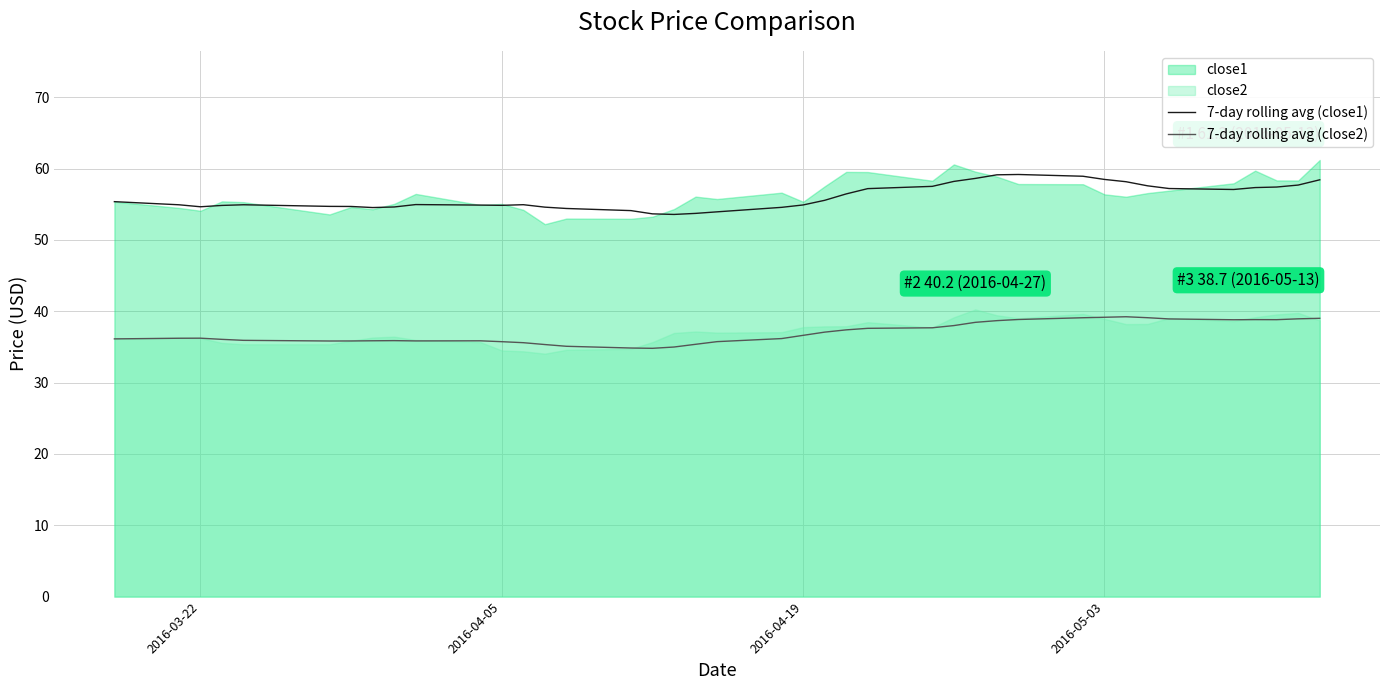

What is the maximum value for 7-day rolling avg (close2)?

39.2